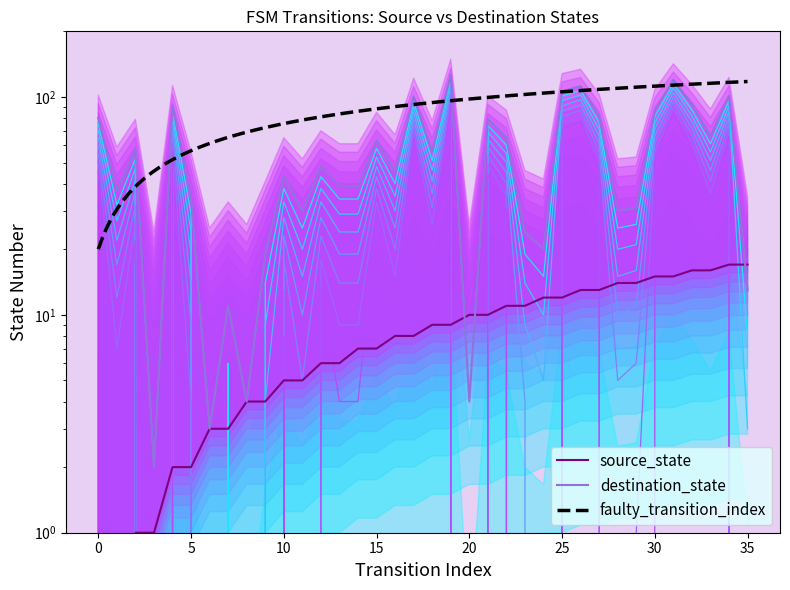

What is the difference between the maximum and second lowest values in the source_state series?

17